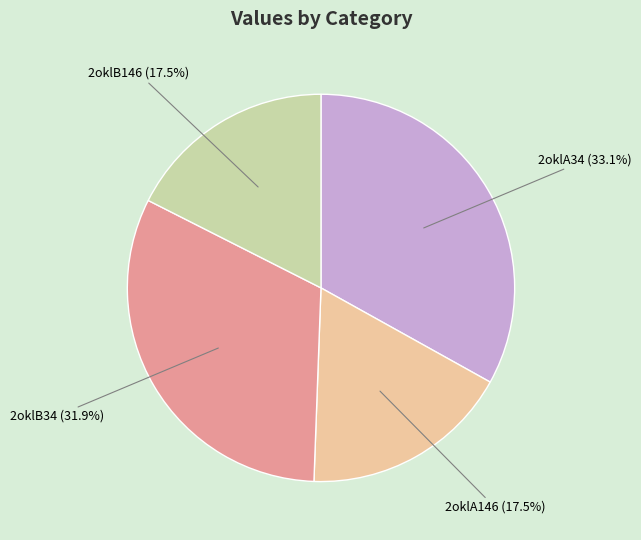

The 2oklA146 slice represents 10% of the pie. True or false?

False